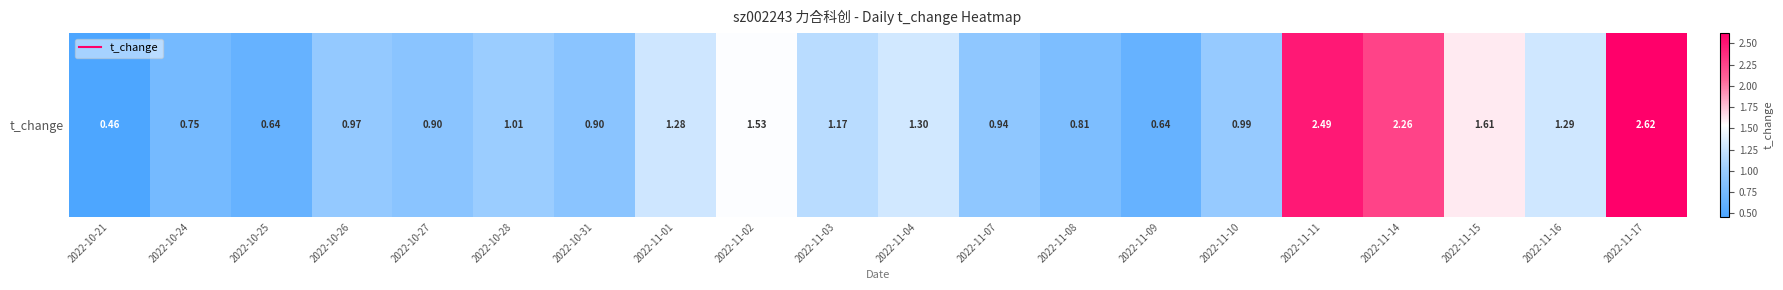

How many distinct data groups are displayed?

1